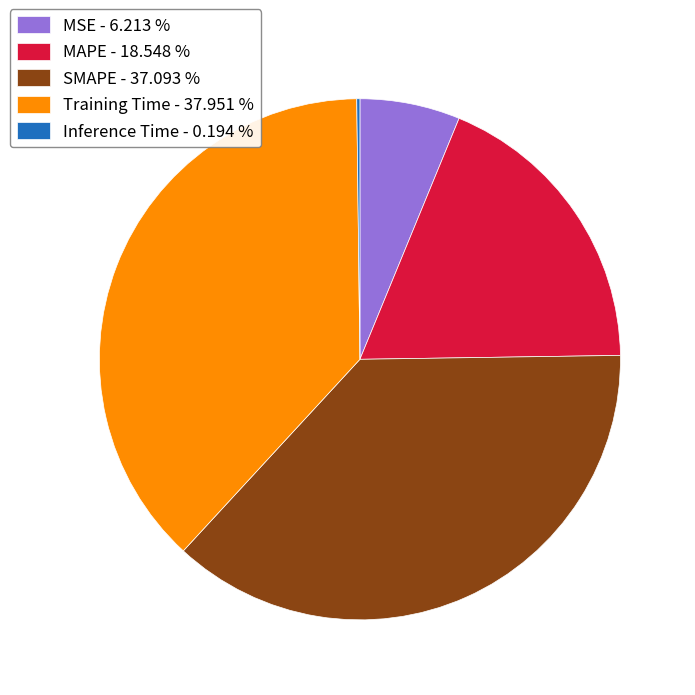

Is the sum of SMAPE and Training Time greater than half?

Yes